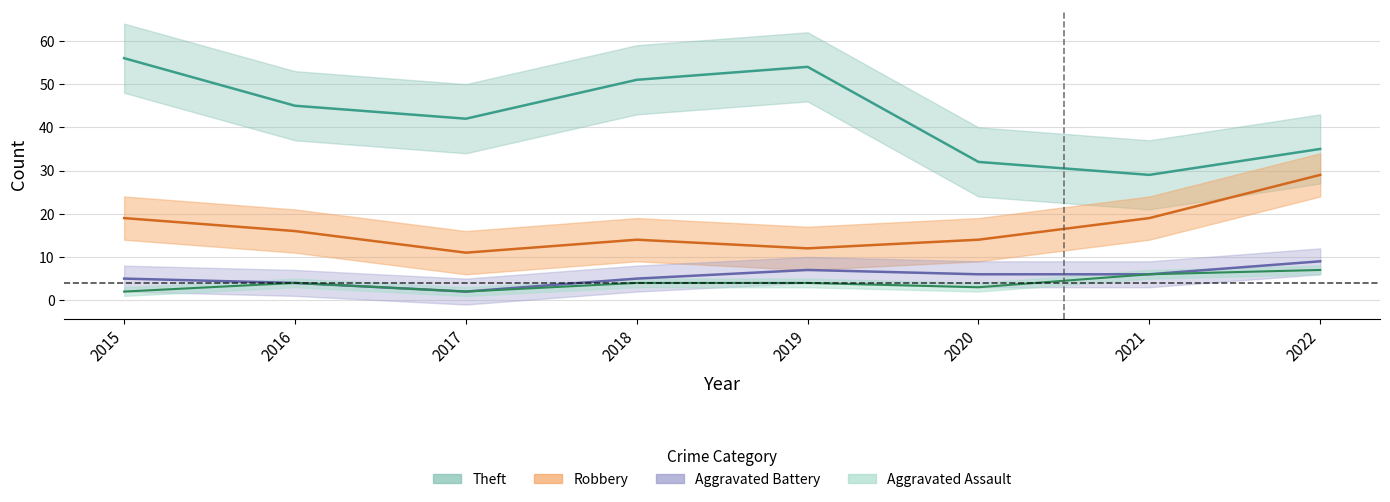

Where is the first local maximum for Robbery?

2018